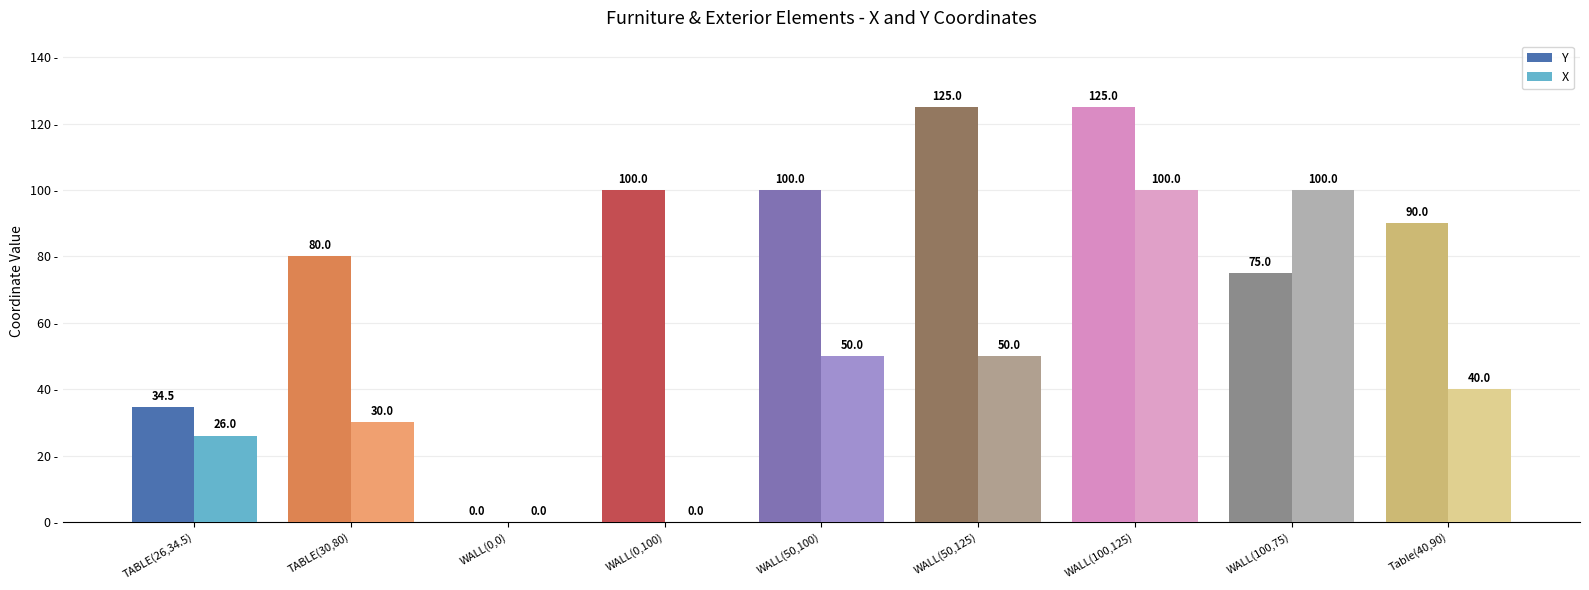

What is the maximum value shown in the chart?

125.0